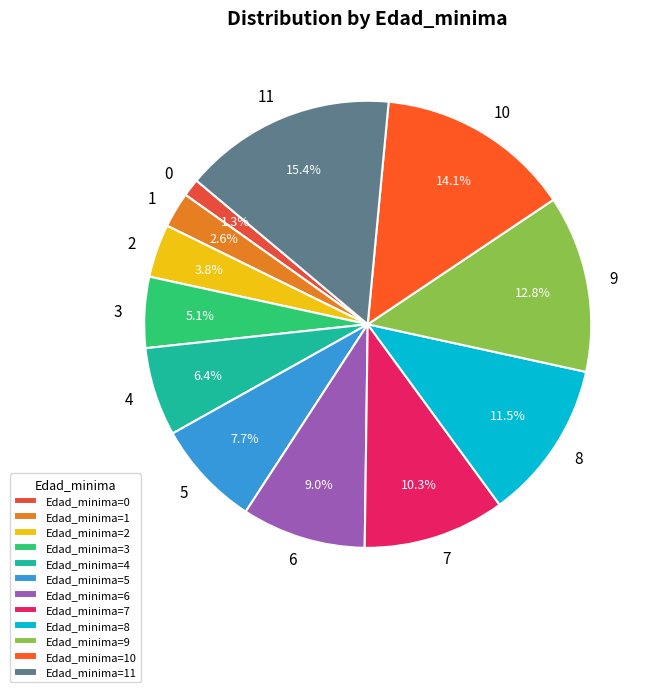

Is there any slice that represents more than half of the pie?

No